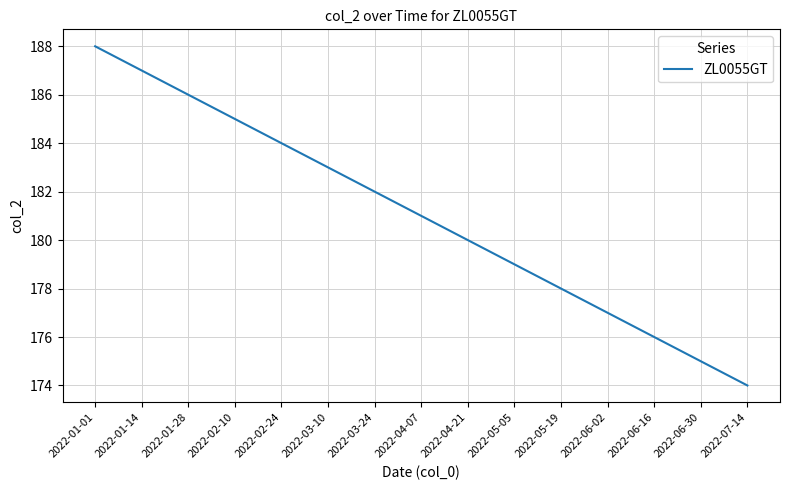

The value at 2022-04-07 is 89. True or false?

False